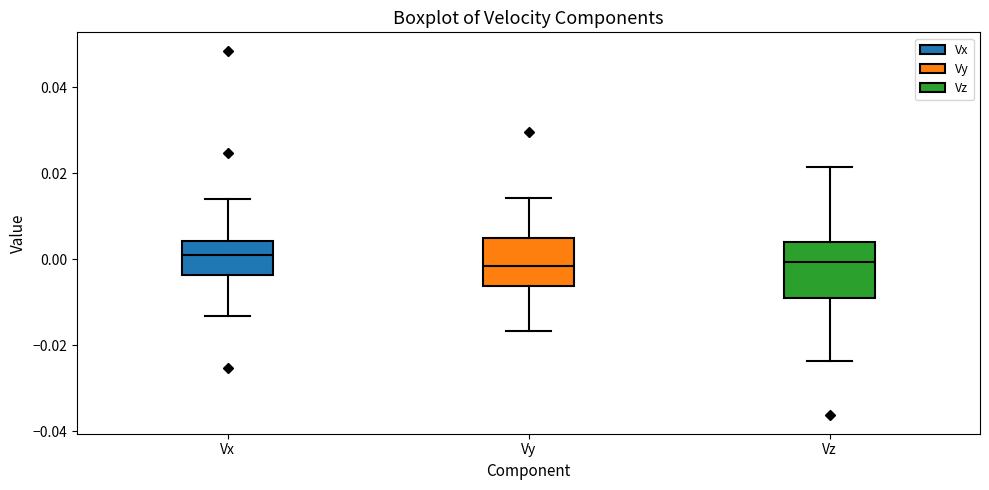

Reading left to right, transcribe this box plot: for each box, give where its median line is, the range the box spans, and where its two whiskers end, as read against the y-axis. The values are not printed on the chart, so give them approximately, as read against the axis.

Vx: median 0.000, box -0.004 to 0.004, whiskers -0.014 to 0.014
Vy: median -0.002, box -0.006 to 0.004, whiskers -0.016 to 0.014
Vz: median 0.000, box -0.008 to 0.004, whiskers -0.024 to 0.022